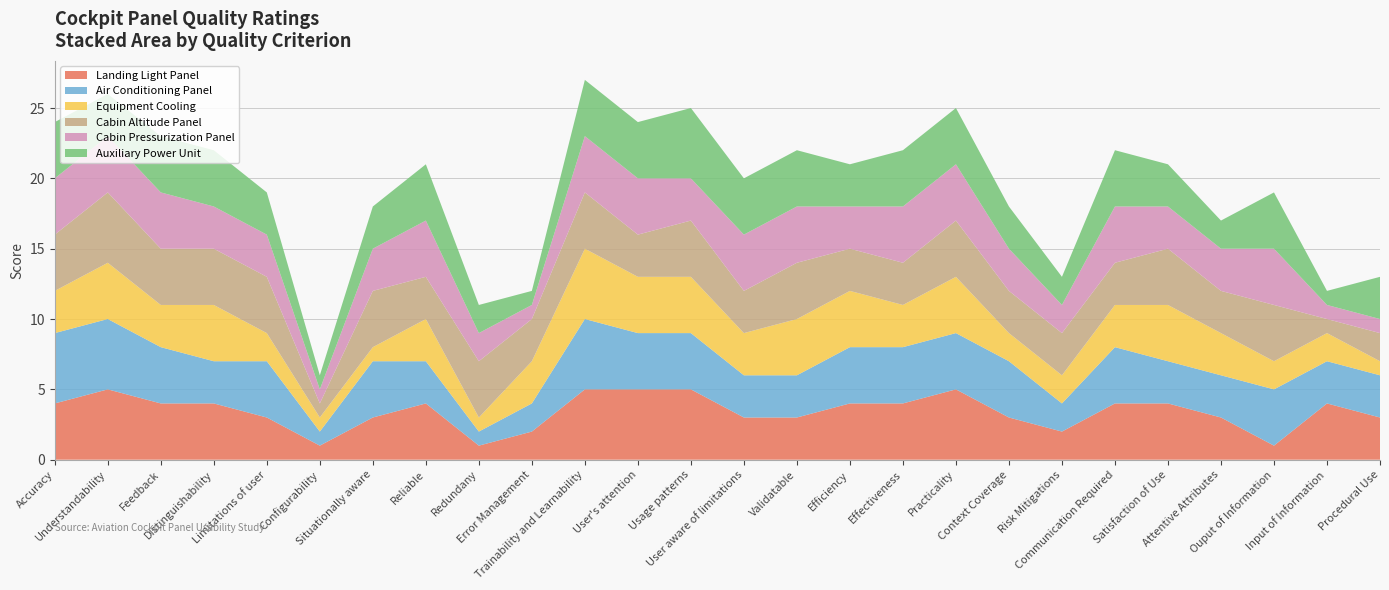

Reading left to right, transcribe all the data shown in this chart.

Landing Light Panel: Accuracy=4	Understandability=5	Feedback=4	Distinguishability=4	Limitations of user=3	Configurability=1	Situationally aware=3	Reliable=4	Redundany=1	Error Management=2	Trainability and Learnability=5	User's attention=5	Usage patterns=5	User aware of limitations=3	Validatable=3	Efficiency=4	Effectiveness=4	Practicality=5	Context Coverage=3	Risk Mitigations=2	Communication Required=4	Satisfaction of Use=4	Attentive Attributes=3	Ouput of Information=1	Input of Information=4	Procedural Use=3
Air Conditioning Panel: Accuracy=5	Understandability=5	Feedback=4	Distinguishability=3	Limitations of user=4	Configurability=1	Situationally aware=4	Reliable=3	Redundany=1	Error Management=2	Trainability and Learnability=5	User's attention=4	Usage patterns=4	User aware of limitations=3	Validatable=3	Efficiency=4	Effectiveness=4	Practicality=4	Context Coverage=4	Risk Mitigations=2	Communication Required=4	Satisfaction of Use=3	Attentive Attributes=3	Ouput of Information=4	Input of Information=3	Procedural Use=3
Equipment Cooling: Accuracy=3	Understandability=4	Feedback=3	Distinguishability=4	Limitations of user=2	Configurability=1	Situationally aware=1	Reliable=3	Redundany=1	Error Management=3	Trainability and Learnability=5	User's attention=4	Usage patterns=4	User aware of limitations=3	Validatable=4	Efficiency=4	Effectiveness=3	Practicality=4	Context Coverage=2	Risk Mitigations=2	Communication Required=3	Satisfaction of Use=4	Attentive Attributes=3	Ouput of Information=2	Input of Information=2	Procedural Use=1
Cabin Altitude Panel: Accuracy=4	Understandability=5	Feedback=4	Distinguishability=4	Limitations of user=4	Configurability=1	Situationally aware=4	Reliable=3	Redundany=4	Error Management=3	Trainability and Learnability=4	User's attention=3	Usage patterns=4	User aware of limitations=3	Validatable=4	Efficiency=3	Effectiveness=3	Practicality=4	Context Coverage=3	Risk Mitigations=3	Communication Required=3	Satisfaction of Use=4	Attentive Attributes=3	Ouput of Information=4	Input of Information=1	Procedural Use=2
Cabin Pressurization Panel: Accuracy=4	Understandability=4	Feedback=4	Distinguishability=3	Limitations of user=3	Configurability=1	Situationally aware=3	Reliable=4	Redundany=2	Error Management=1	Trainability and Learnability=4	User's attention=4	Usage patterns=3	User aware of limitations=4	Validatable=4	Efficiency=3	Effectiveness=4	Practicality=4	Context Coverage=3	Risk Mitigations=2	Communication Required=4	Satisfaction of Use=3	Attentive Attributes=3	Ouput of Information=4	Input of Information=1	Procedural Use=1
Auxiliary Power Unit: Accuracy=4	Understandability=3	Feedback=4	Distinguishability=4	Limitations of user=3	Configurability=1	Situationally aware=3	Reliable=4	Redundany=2	Error Management=1	Trainability and Learnability=4	User's attention=4	Usage patterns=5	User aware of limitations=4	Validatable=4	Efficiency=3	Effectiveness=4	Practicality=4	Context Coverage=3	Risk Mitigations=2	Communication Required=4	Satisfaction of Use=3	Attentive Attributes=2	Ouput of Information=4	Input of Information=1	Procedural Use=3